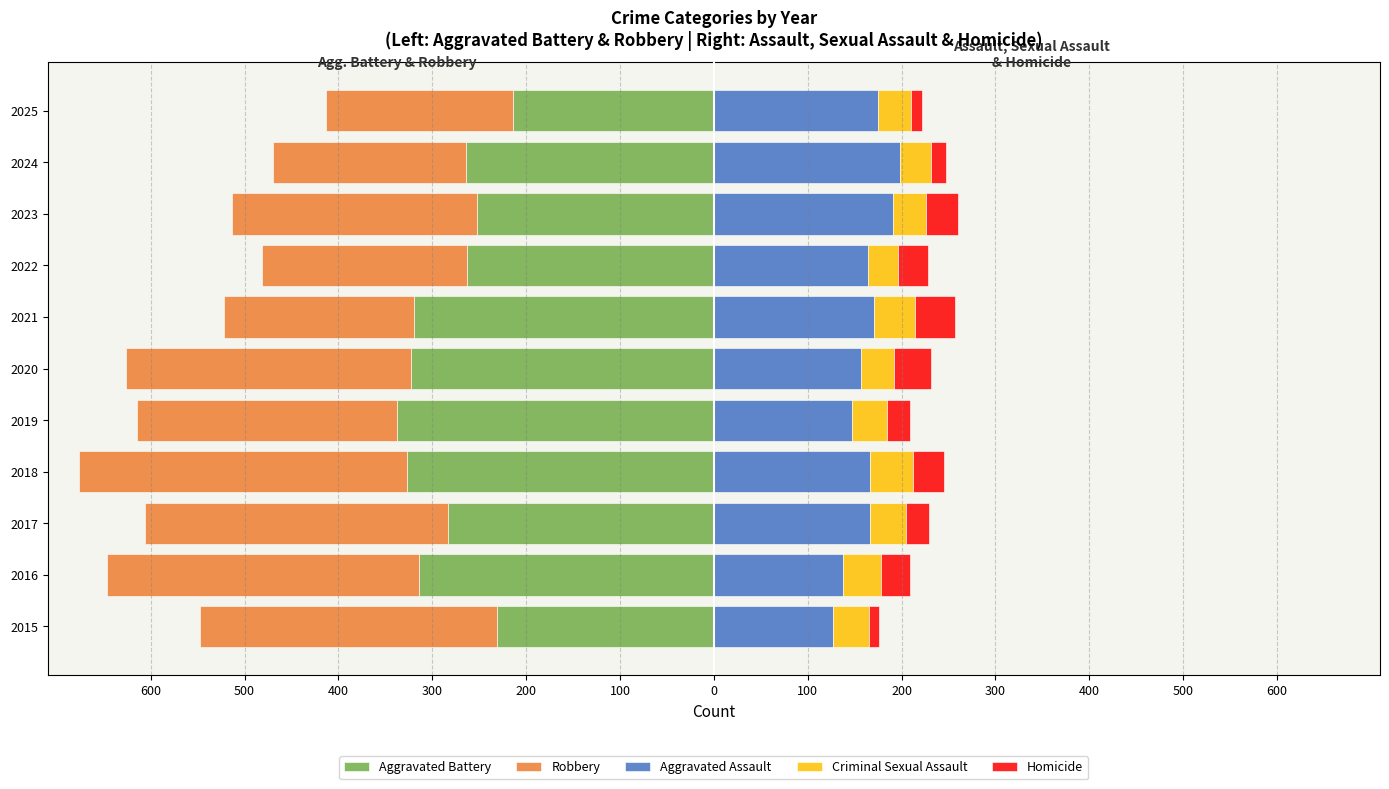

How many data points in Robbery are above -277?

5